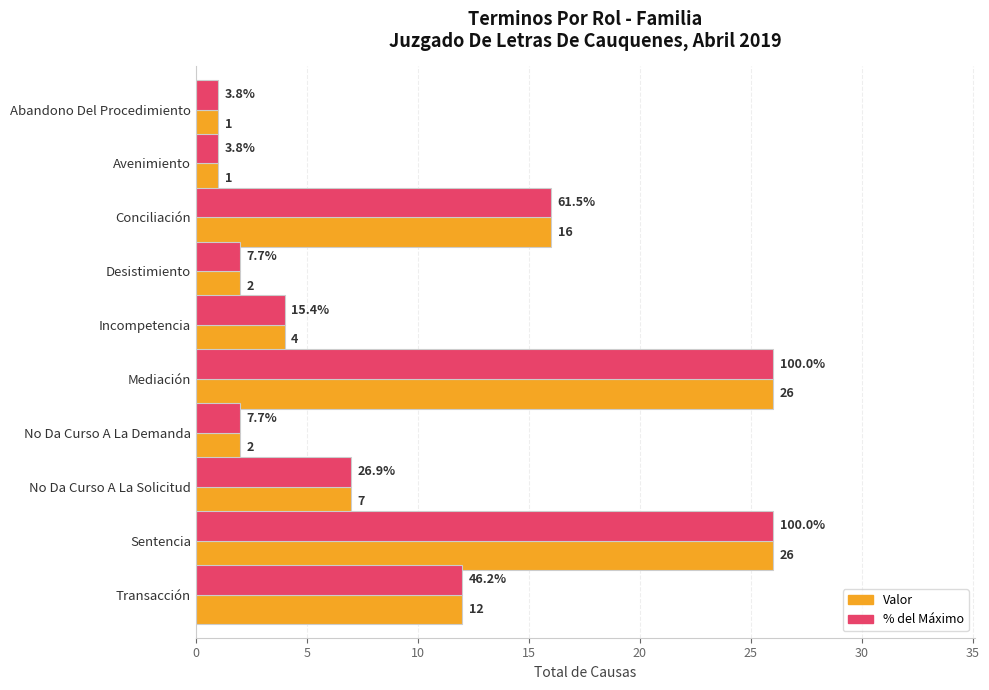

What is the maximum value shown in the chart?

26